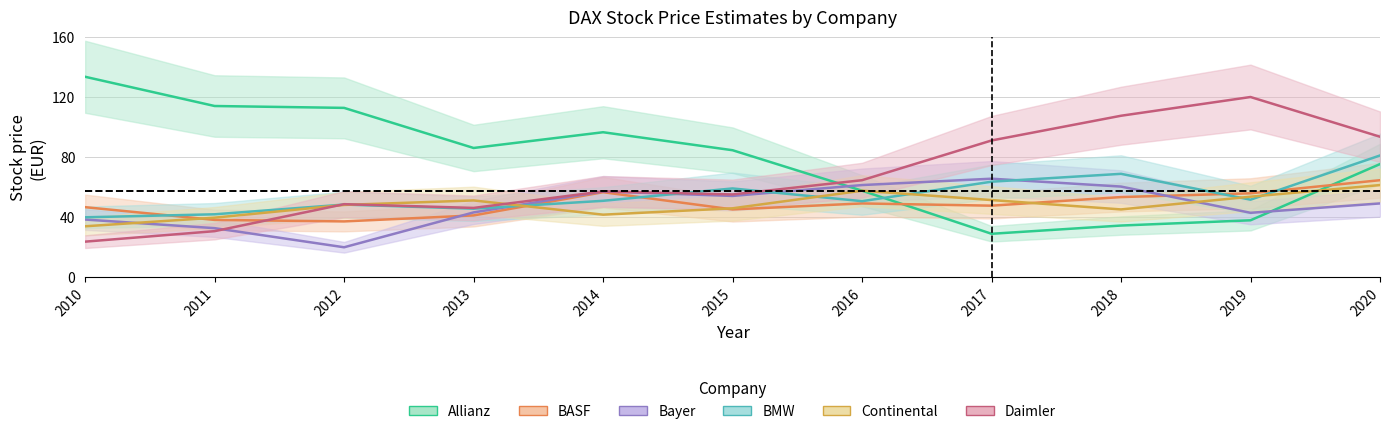

Between 2010 and 2019, which series saw the biggest shift?

Daimler